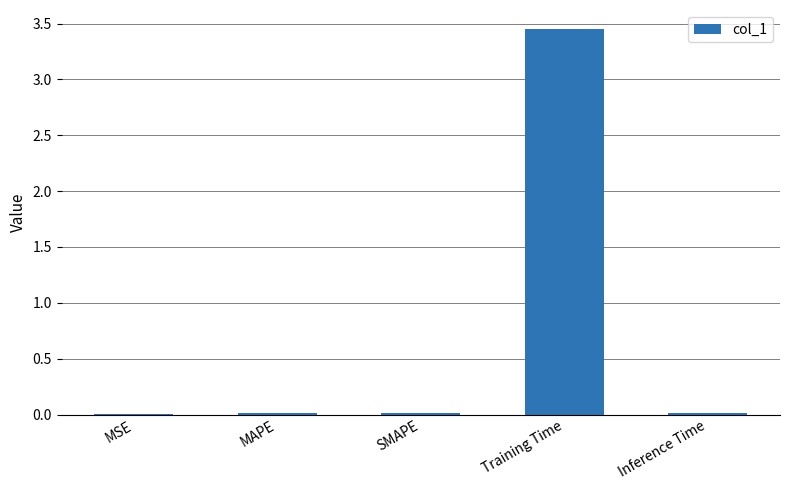

The value at Training Time is 1.4. True or false?

False